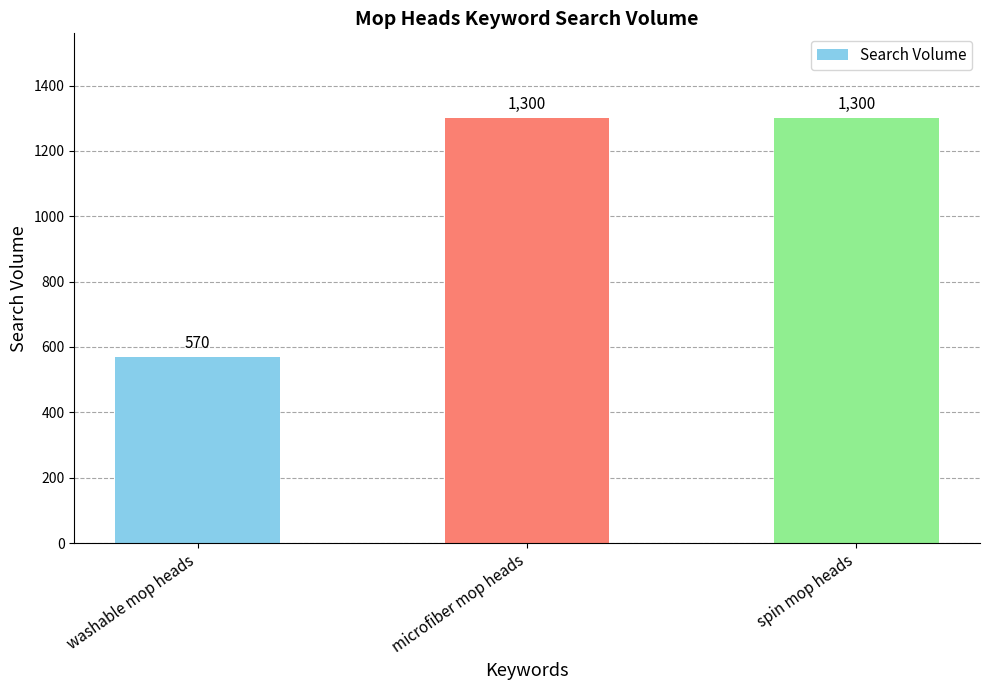

Does the chart contain stacked bars?

No